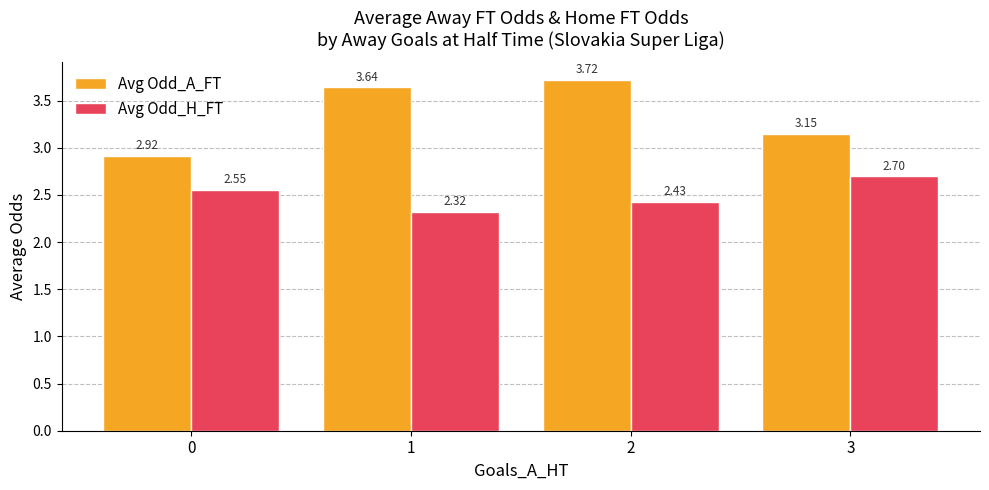

How many values in the Avg Odd_A_FT series exceed 3?

3